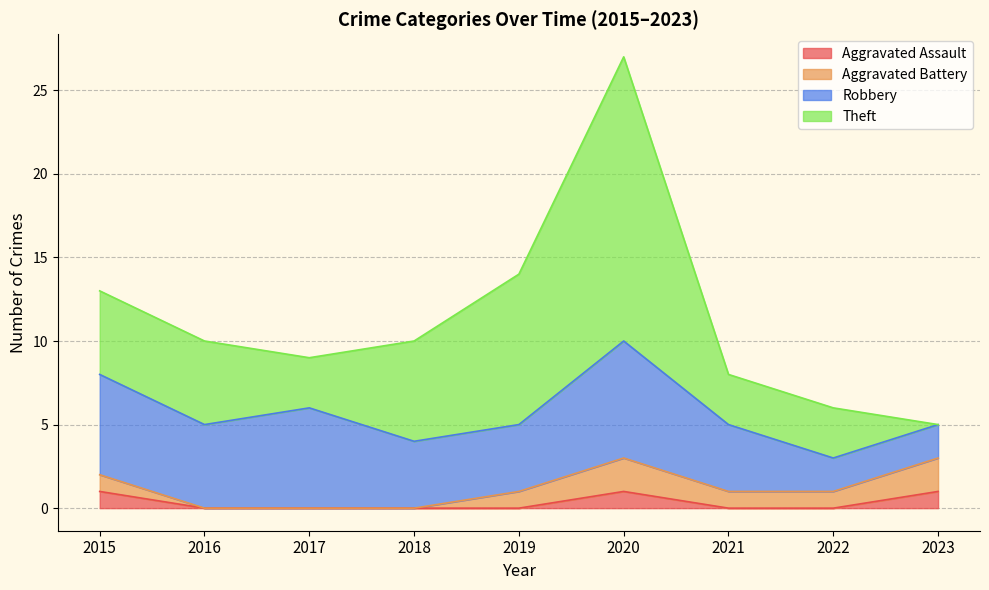

How many lines are shown in the chart?

4